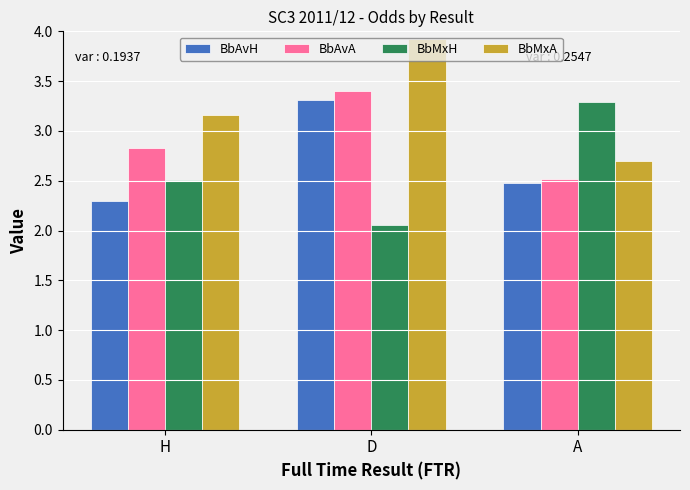

The BbAvH series shows 0.7 at H. True or false?

False